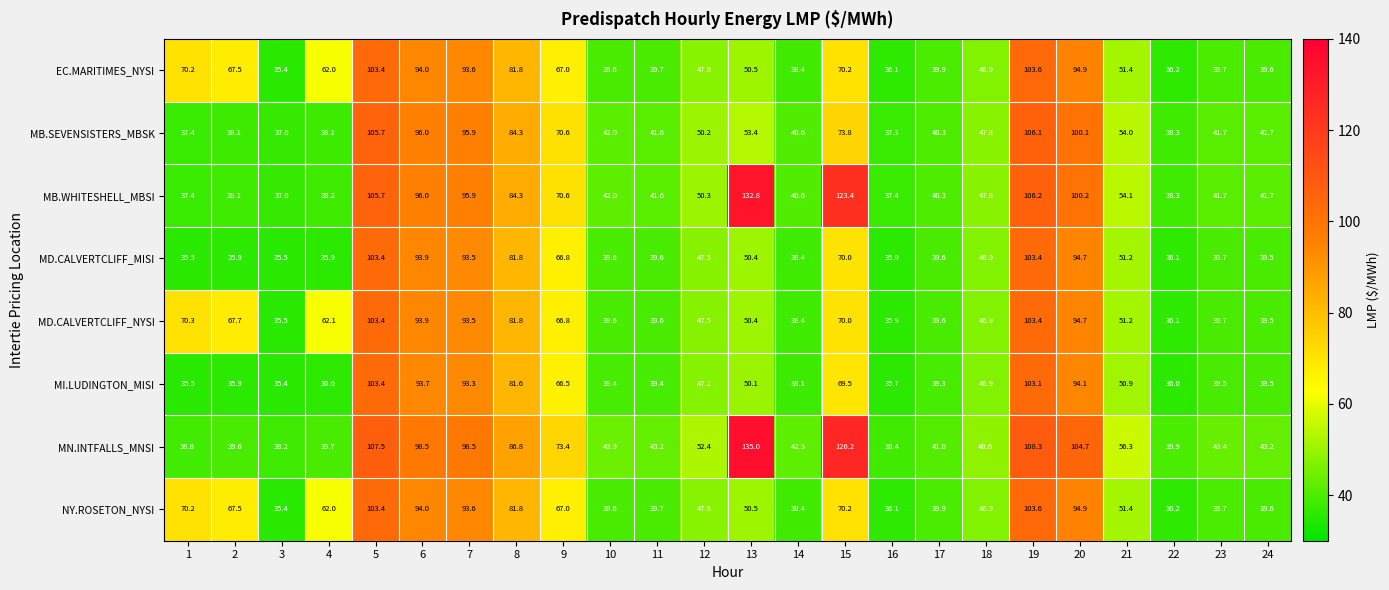

Which series has the largest range (max minus min)?

MN.INTFALLS_MNSI